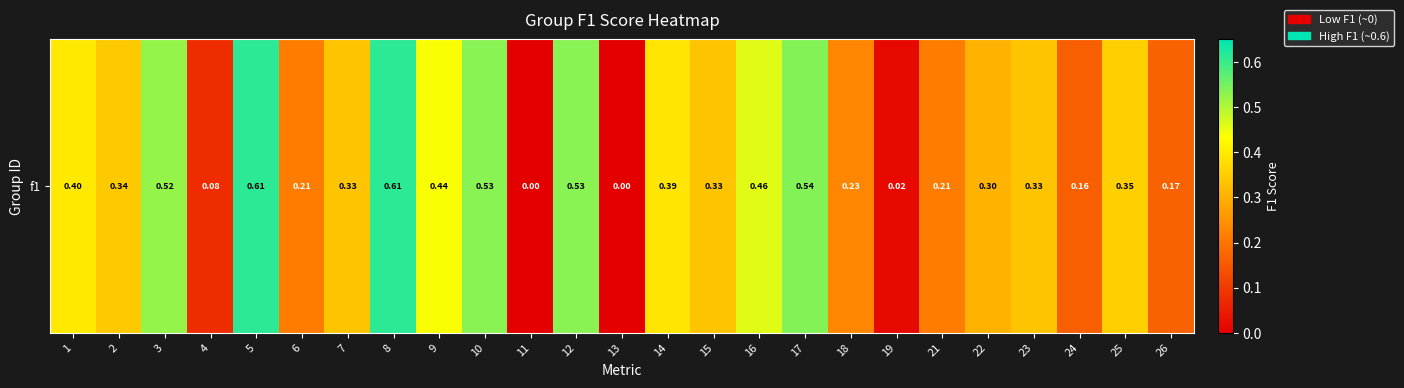

Reading left to right, what are all the values shown in this chart?

0.4	0.3	0.5	0.1	0.6	0.2	0.3	0.6	0.4	0.5	0.0	0.5	0.0	0.4	0.3	0.5	0.5	0.2	0.0	0.2	0.3	0.3	0.2	0.4	0.2